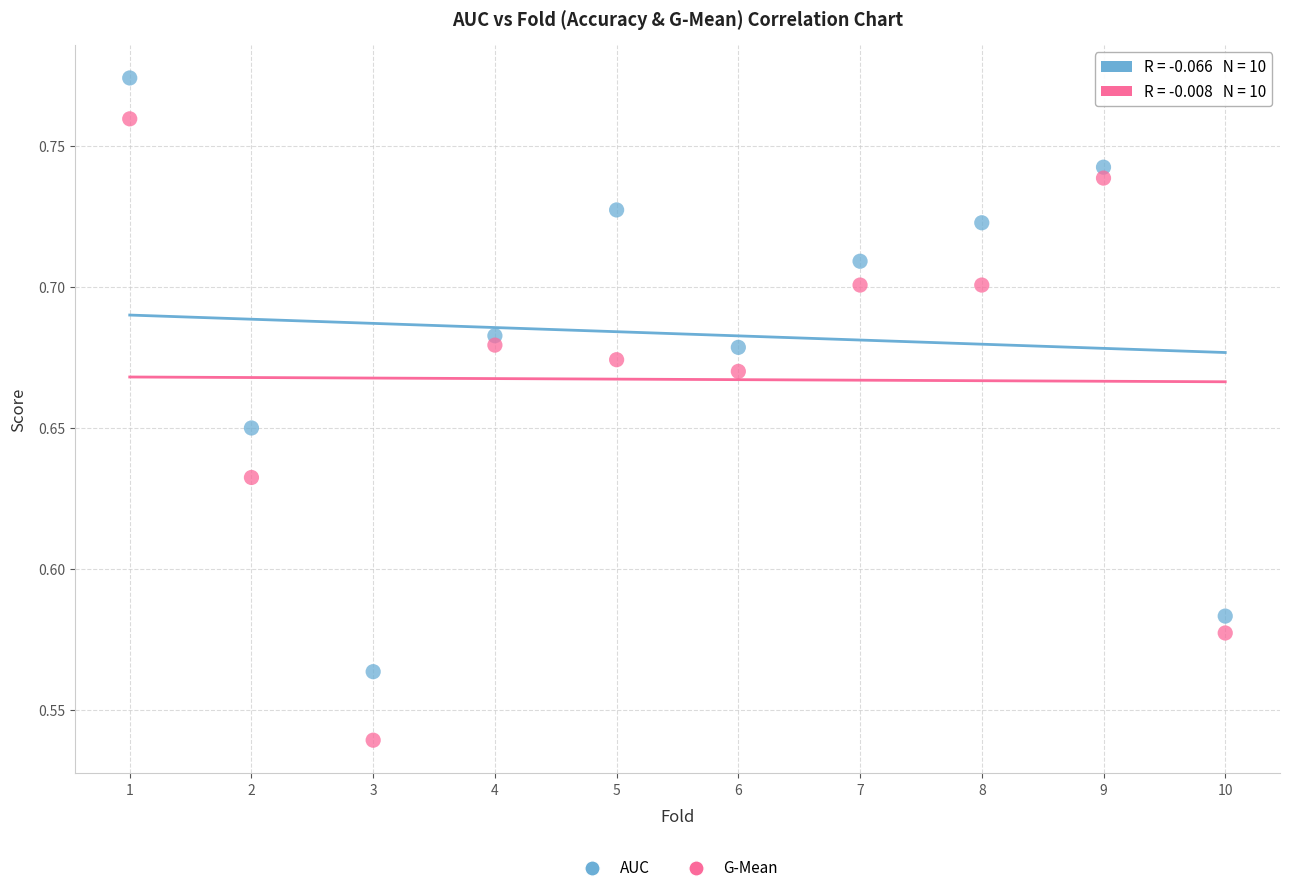

Which series contains the lowest Y value?

G-Mean